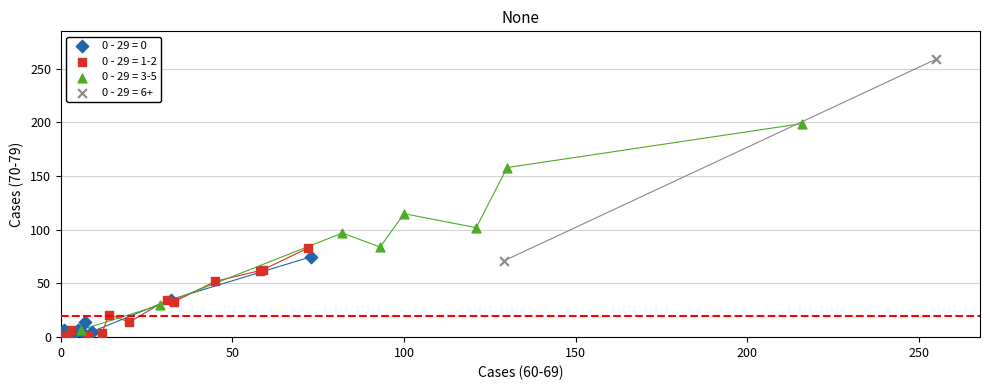

What are all the series names shown in the legend?

0 - 29 = 0, 0 - 29 = 1-2, 0 - 29 = 3-5, 0 - 29 = 6+